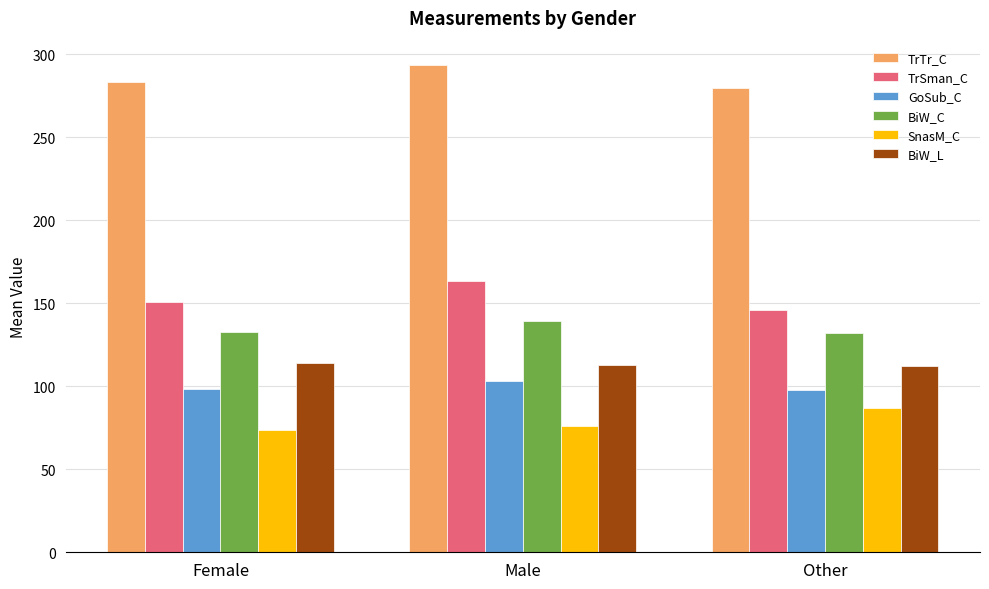

Which series has the largest total across all categories?

TrTr_C